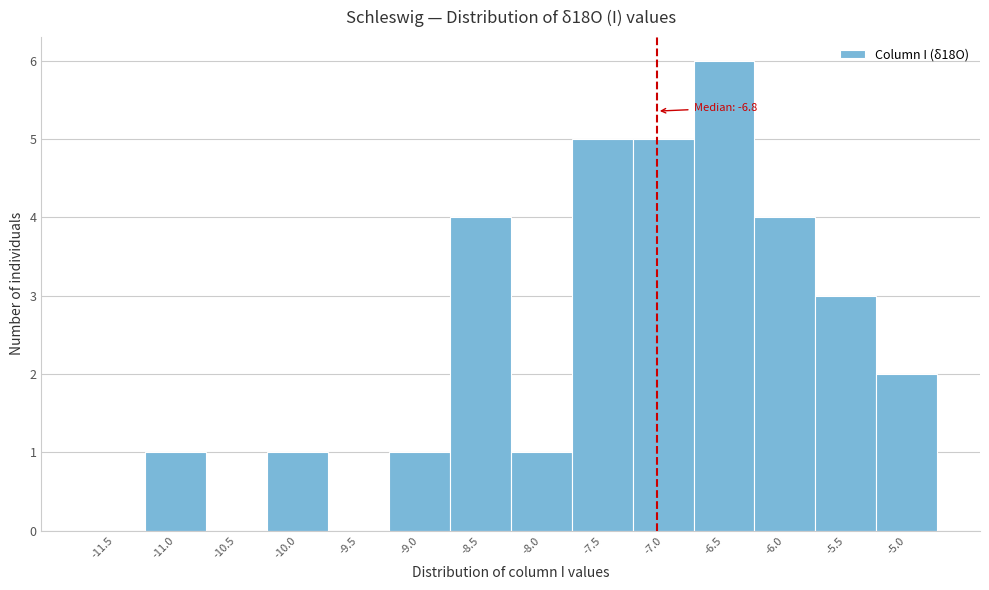

Reading right to left, transcribe all the data shown in this chart.

-5.0=2	-5.5=3	-6.0=4	-6.5=6	-7.0=5	-7.5=5	-8.0=1	-8.5=4	-9.0=1	-9.5=0	-10.0=1	-10.5=0	-11.0=1	-11.5=0